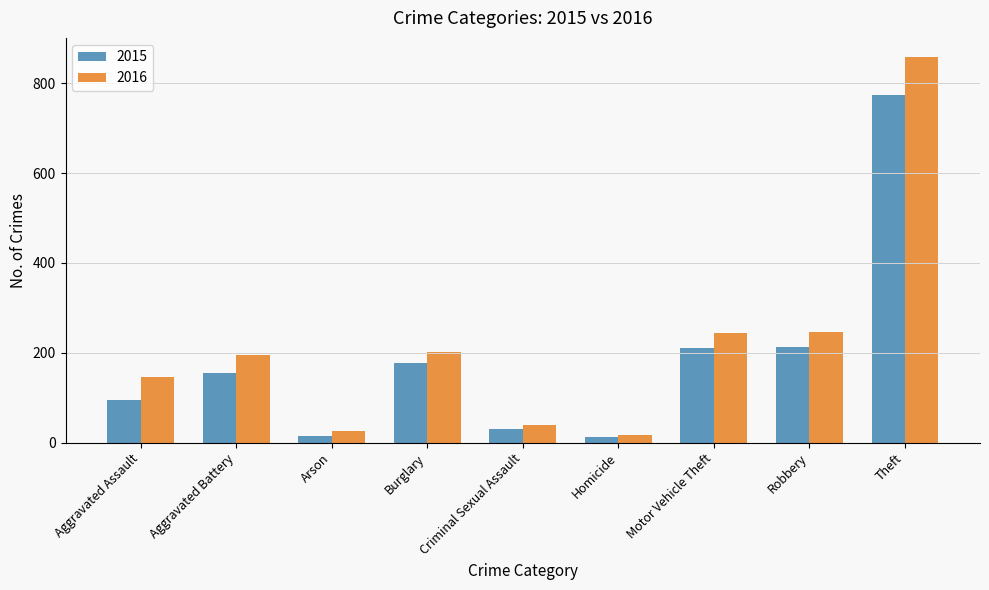

How many values in the 2016 series are below 196?

4